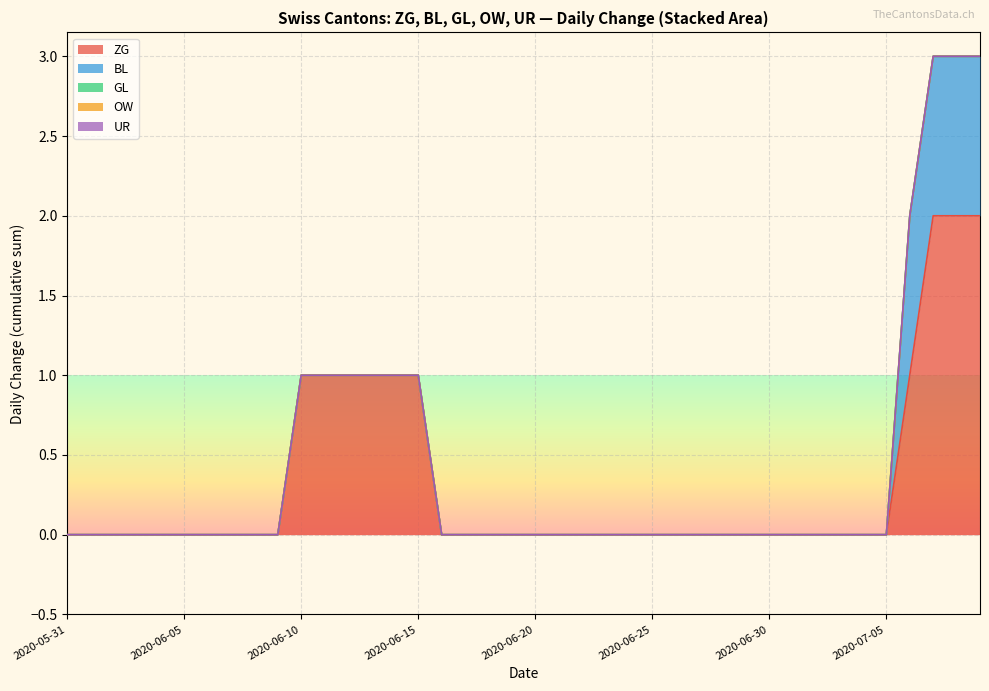

True or false: UR and ZG intersect in this chart.

False